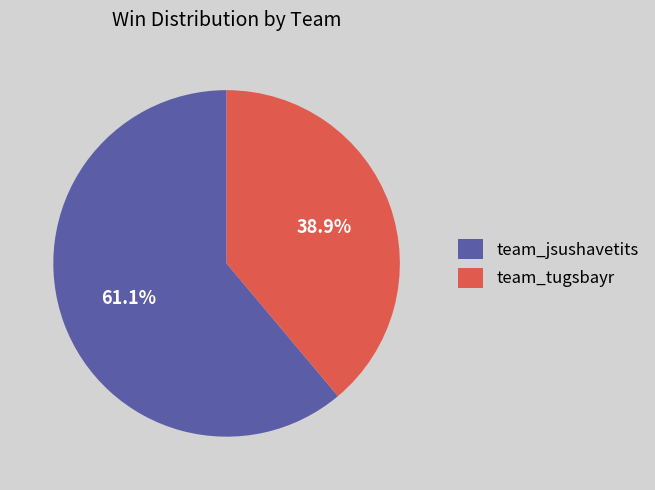

Does any single category account for the majority?

Yes